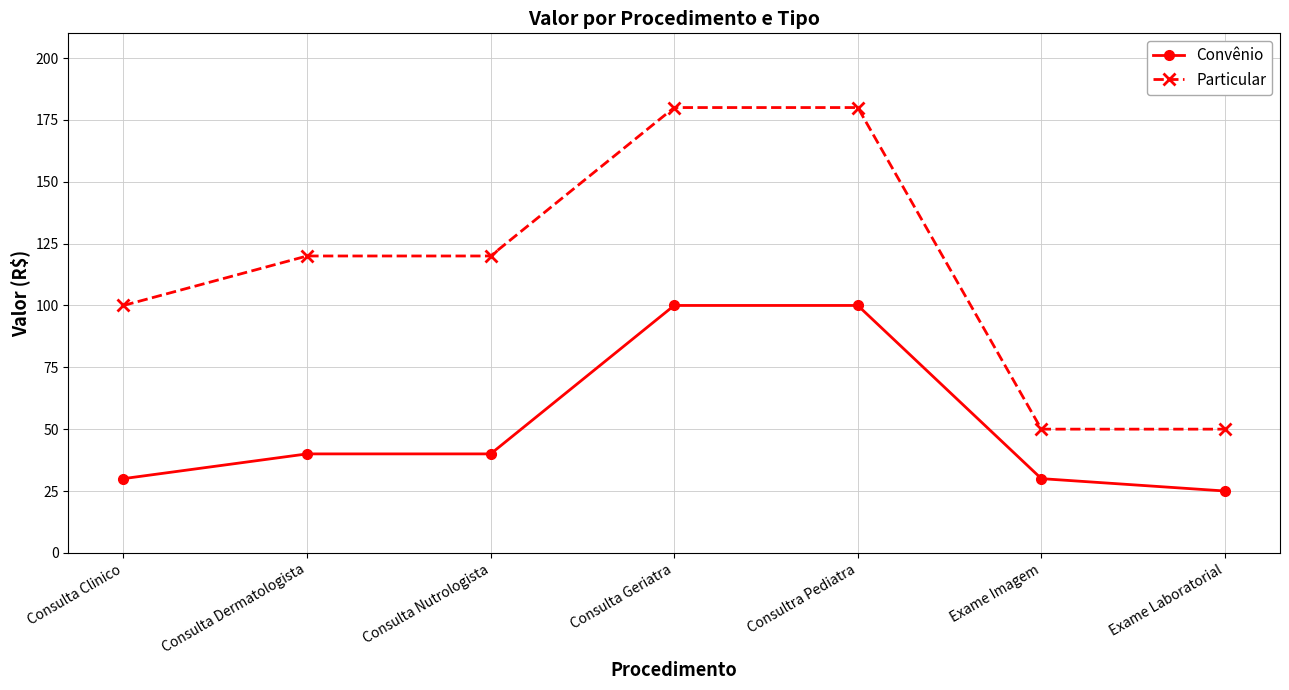

What is the total value across all series at Consulta Nutrologista?

160